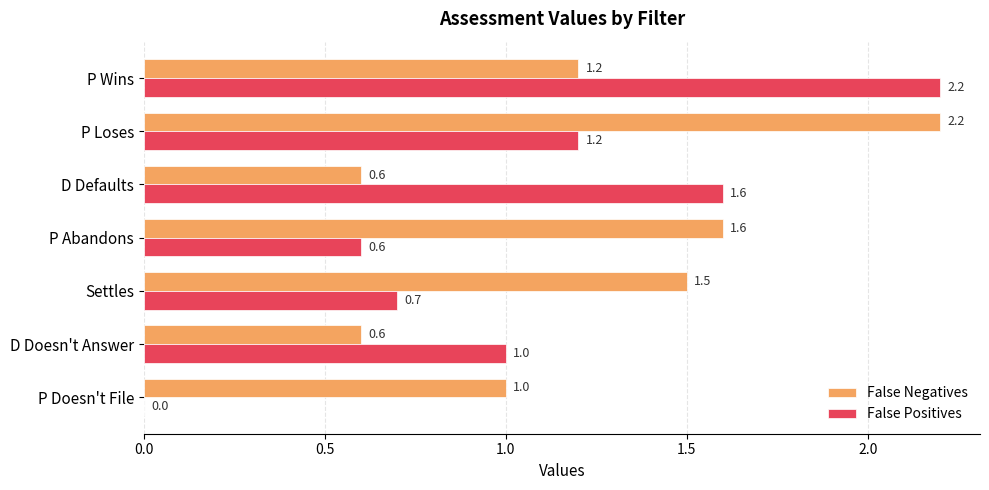

What is the maximum value for False Positives?

2.2